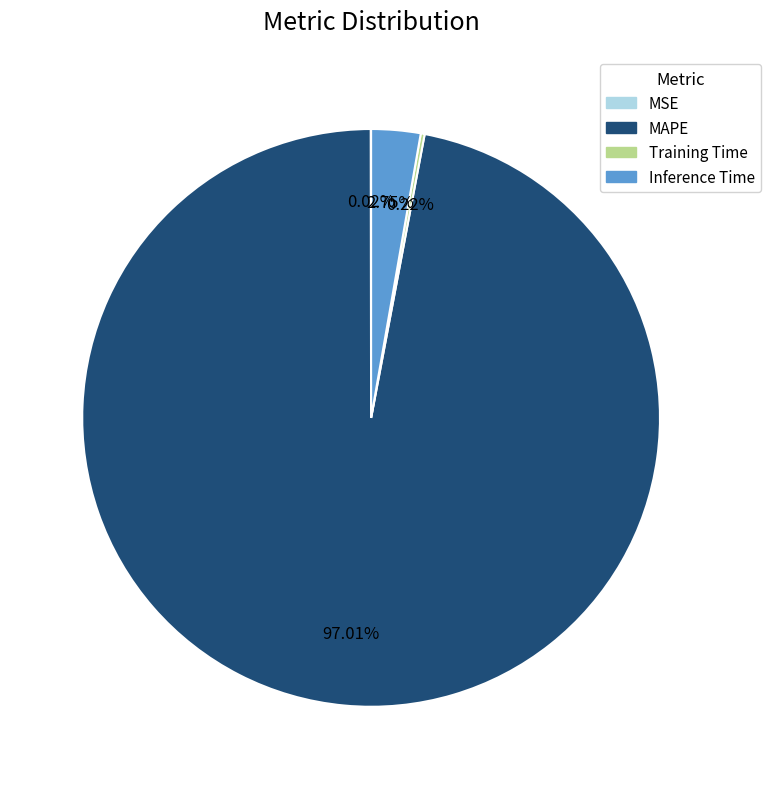

Which category accounts for the majority?

MAPE